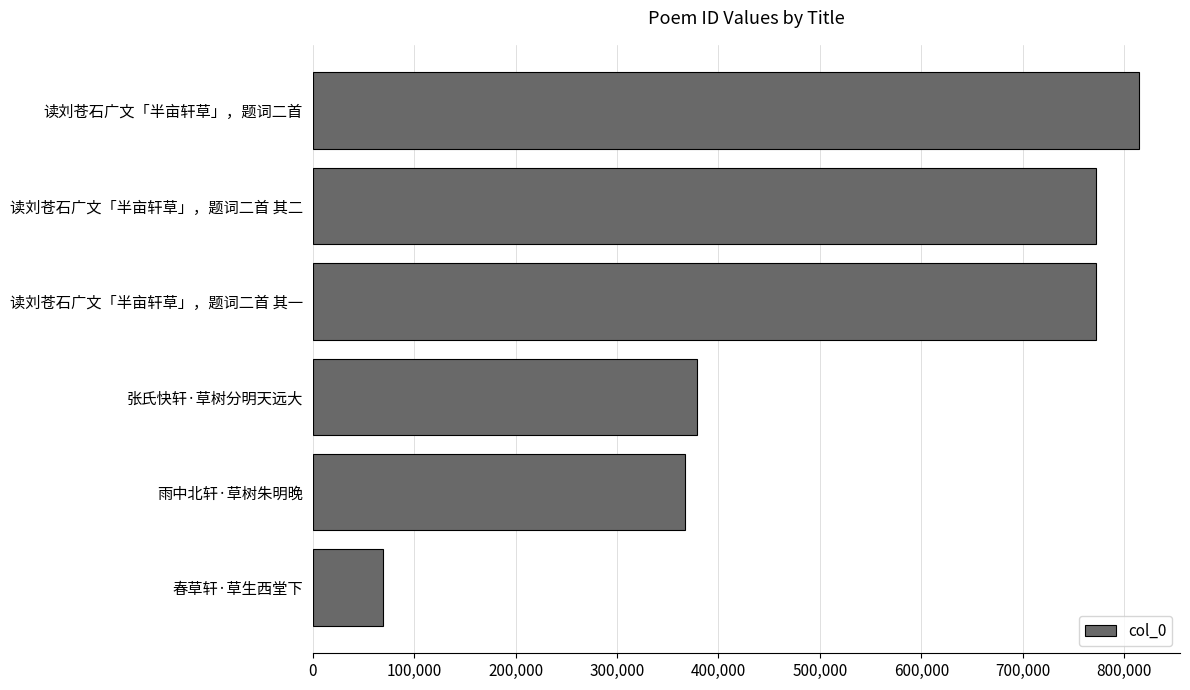

Is it true that the value at 春草轩·草生西堂下 is 23938?

False